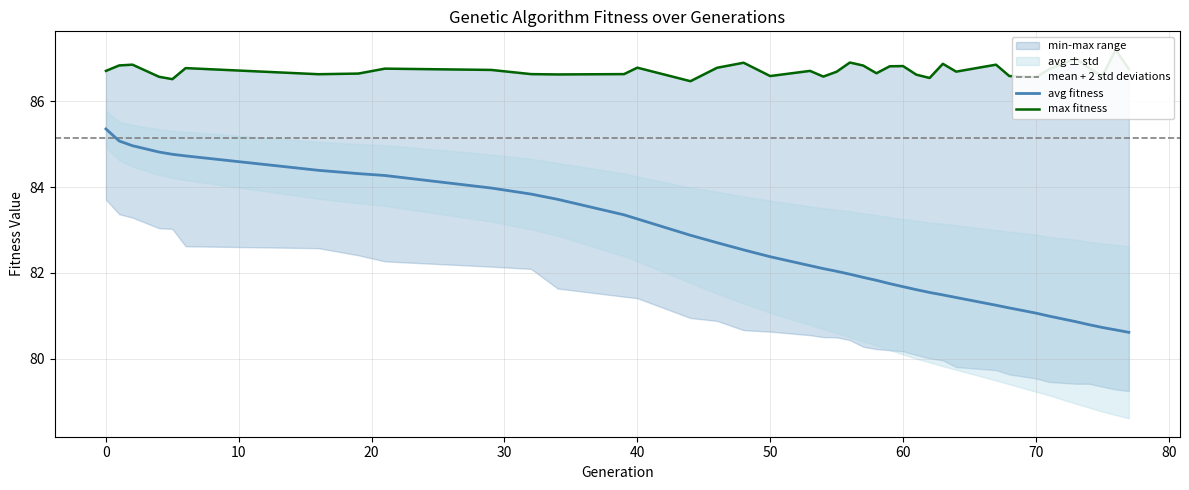

The avg fitness series shows 46.2 at 0. True or false?

False